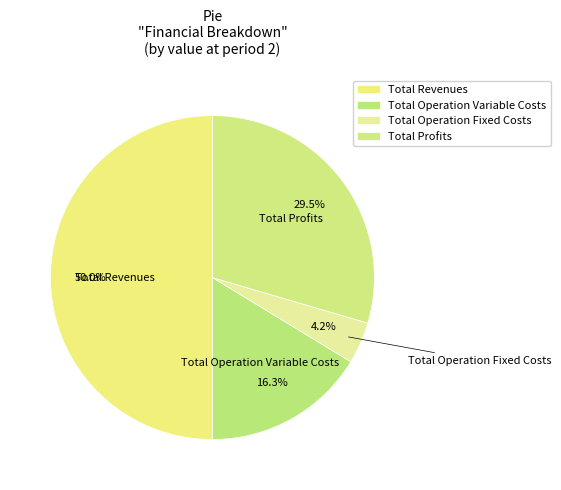

What is the smallest slice in the pie chart?

Total Operation Fixed Costs